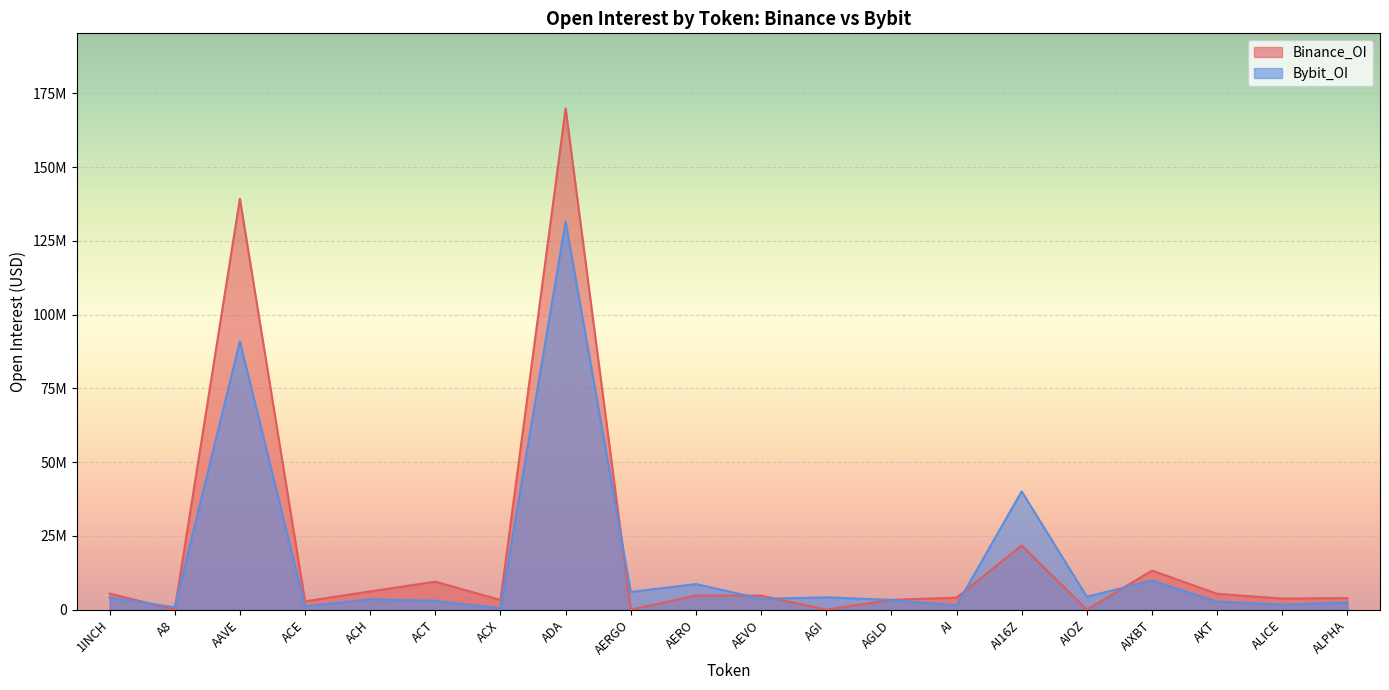

What is the approximate value of Bybit_OI at AI16Z, to the nearest 10?

40117510